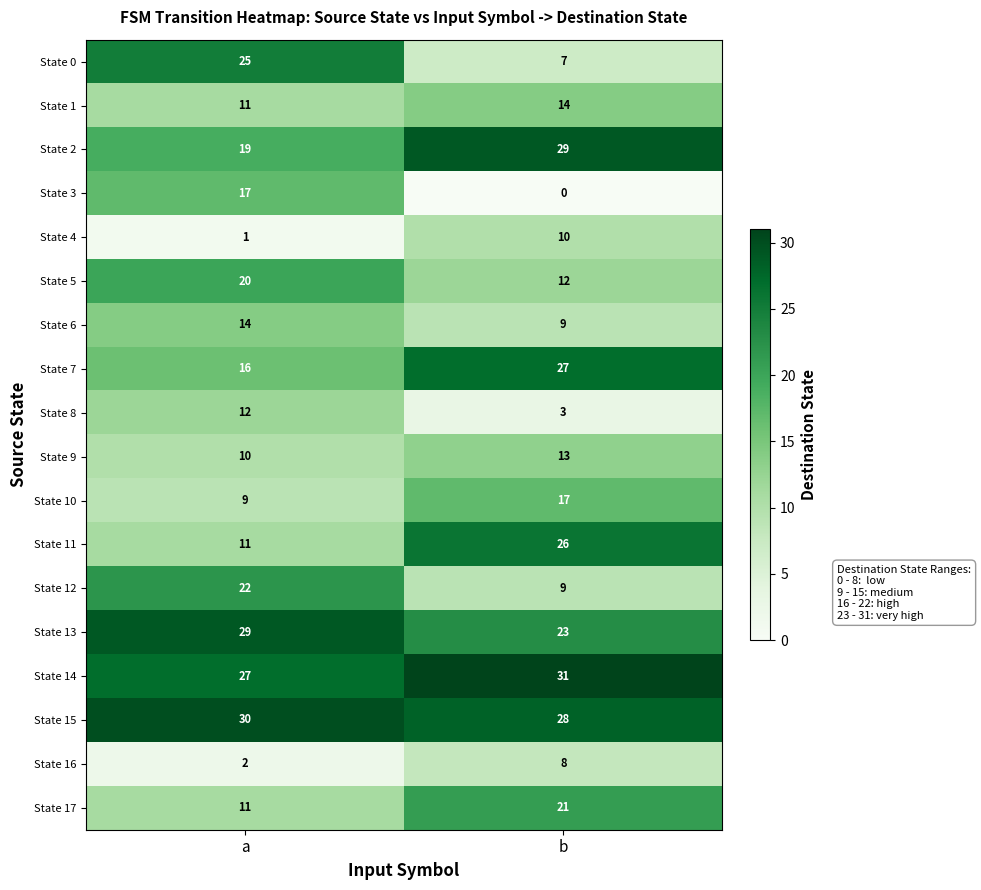

Is the value of State 13 at b greater than the value of State 14 at a?

No